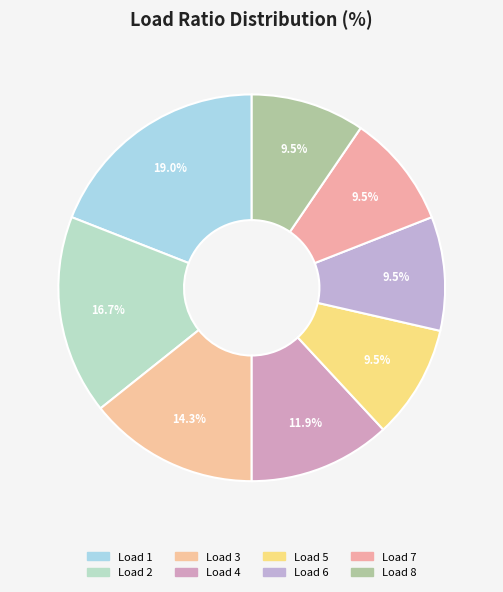

Is there a majority slice in this chart?

No